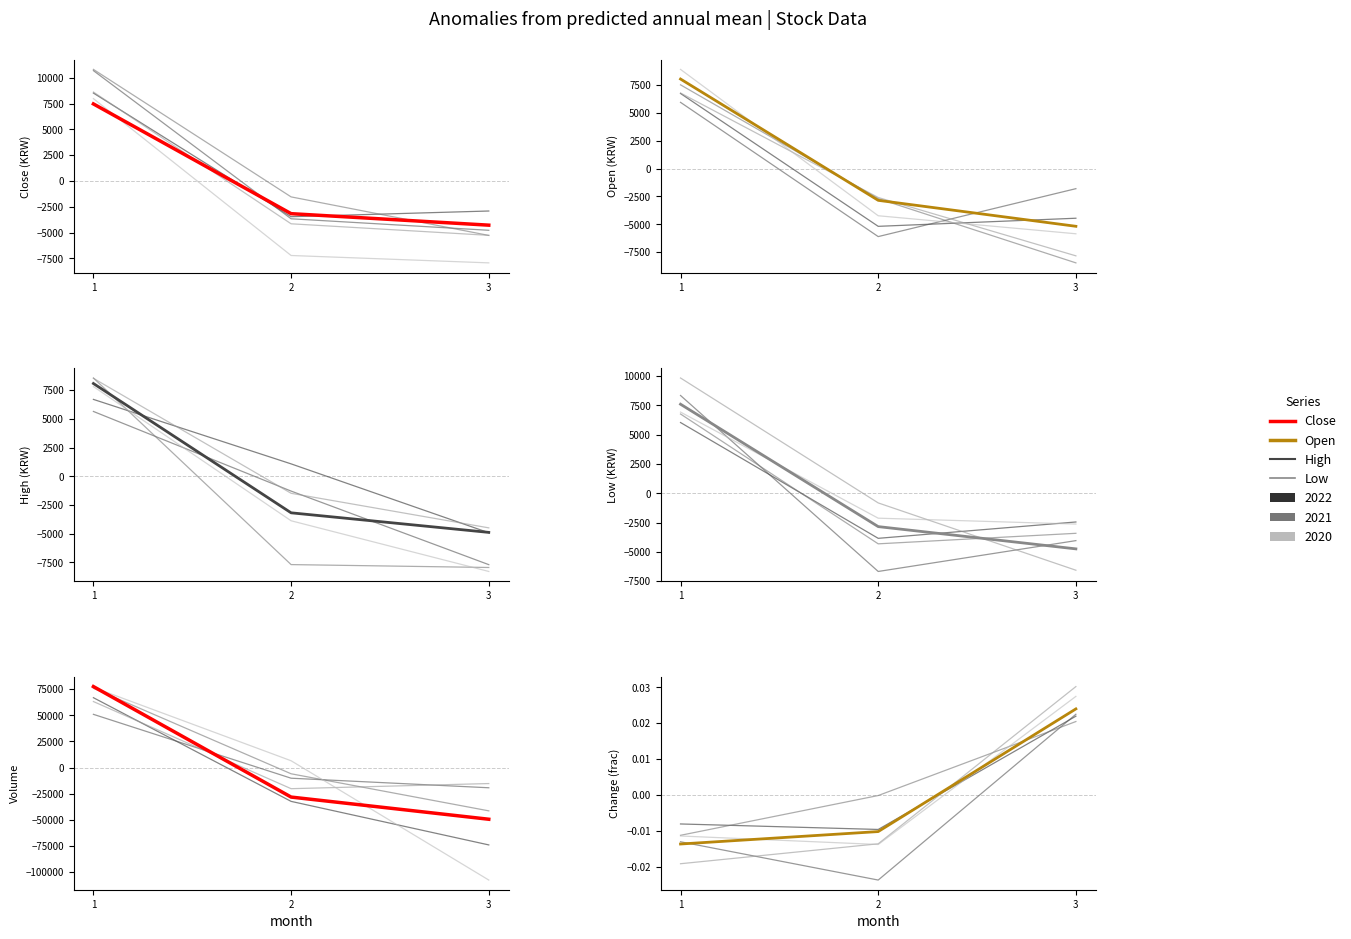

What is the total value across all series at 3?

-68466.7